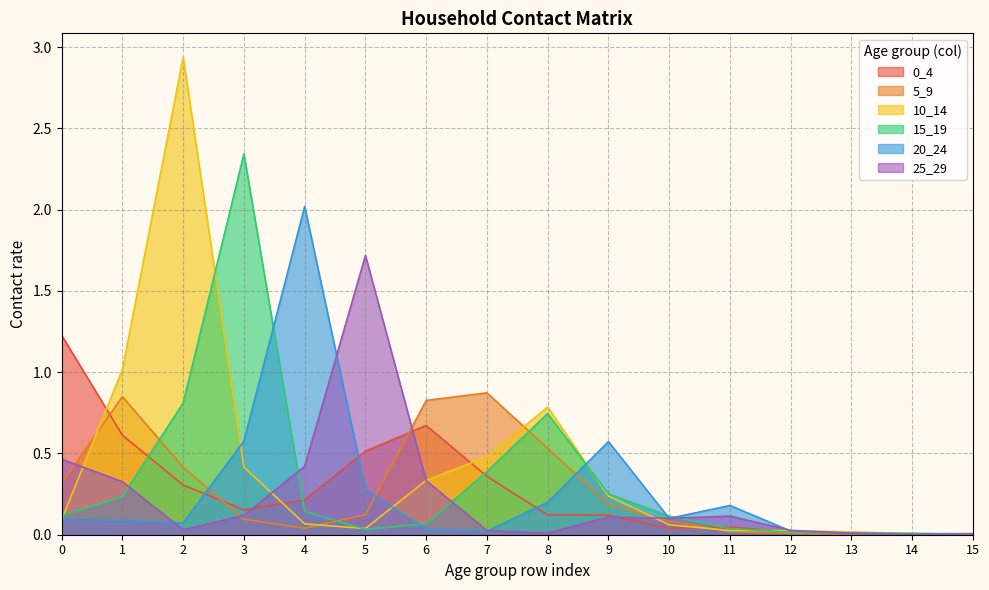

Which category has the lowest value in the 20_24 series?

14